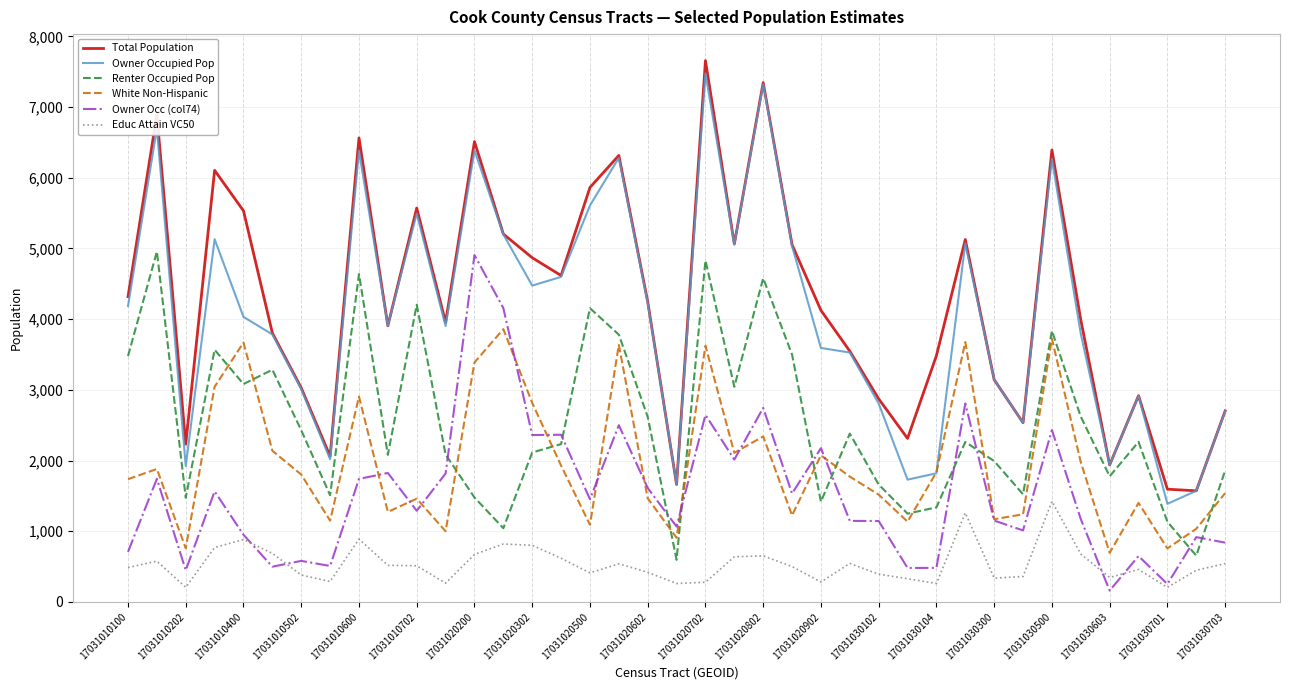

What is the smallest value displayed?

161